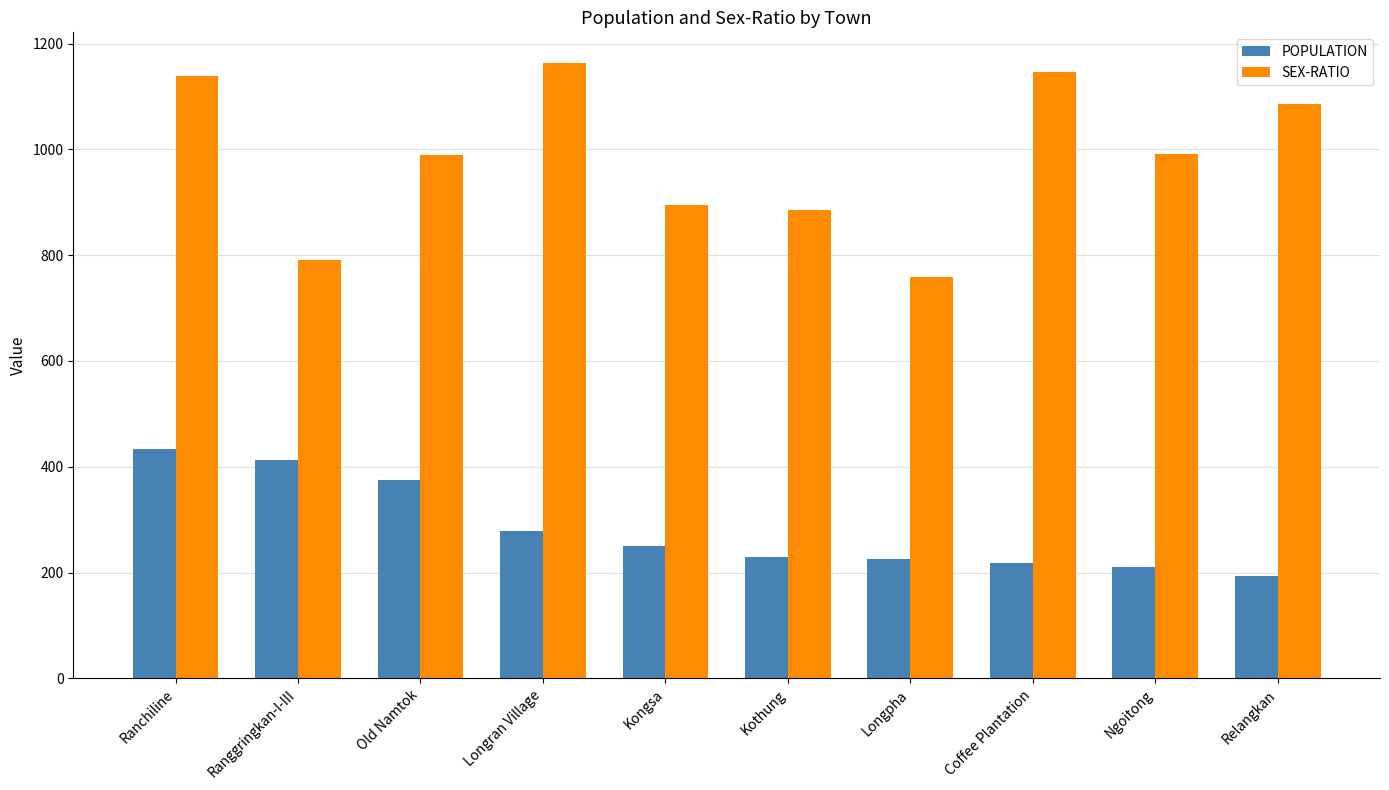

How many groups of bars are there?

10